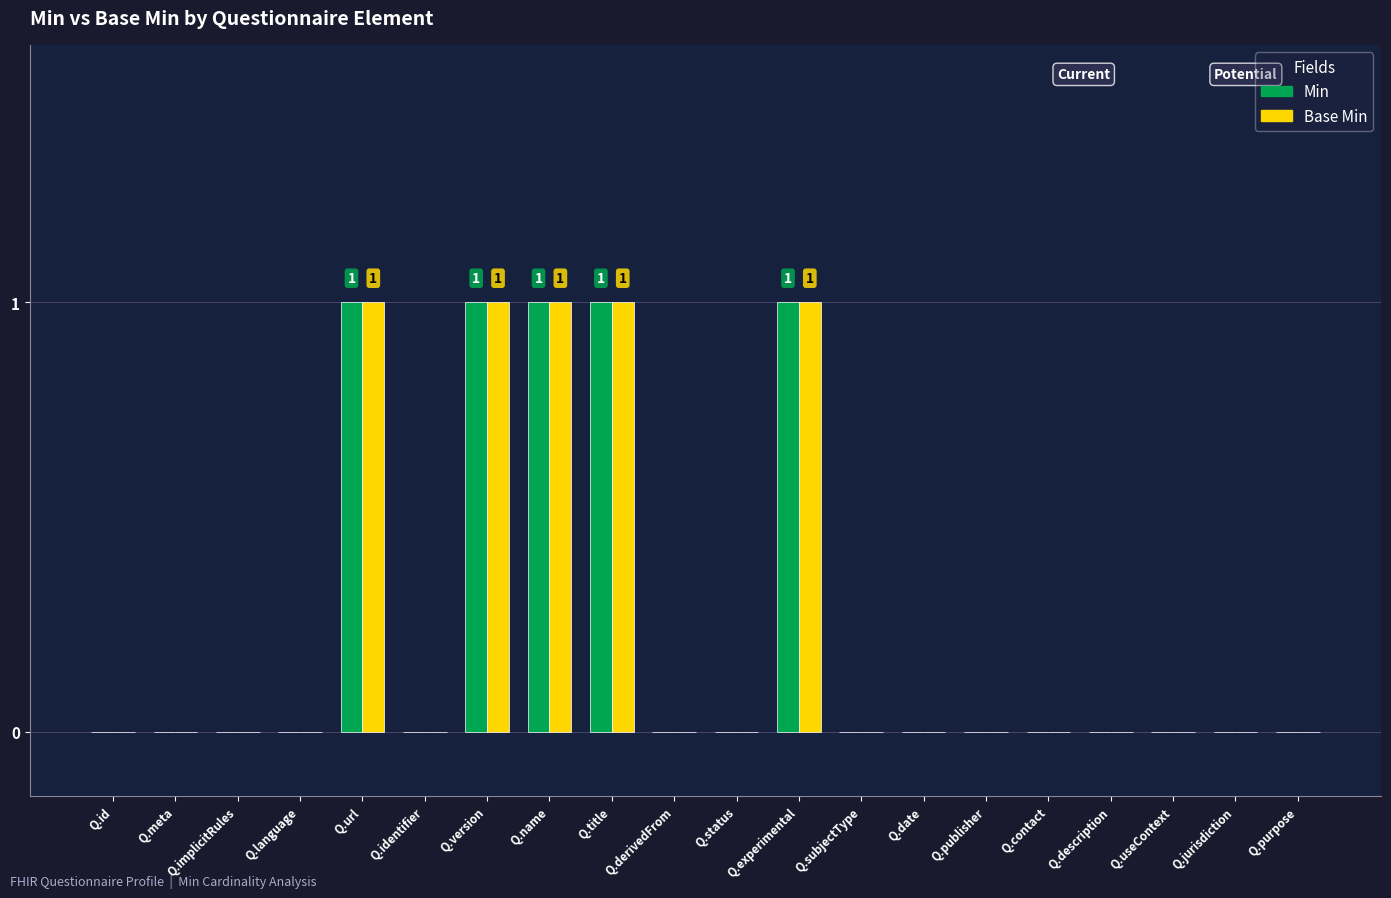

What is the sum of all Base Min values?

5